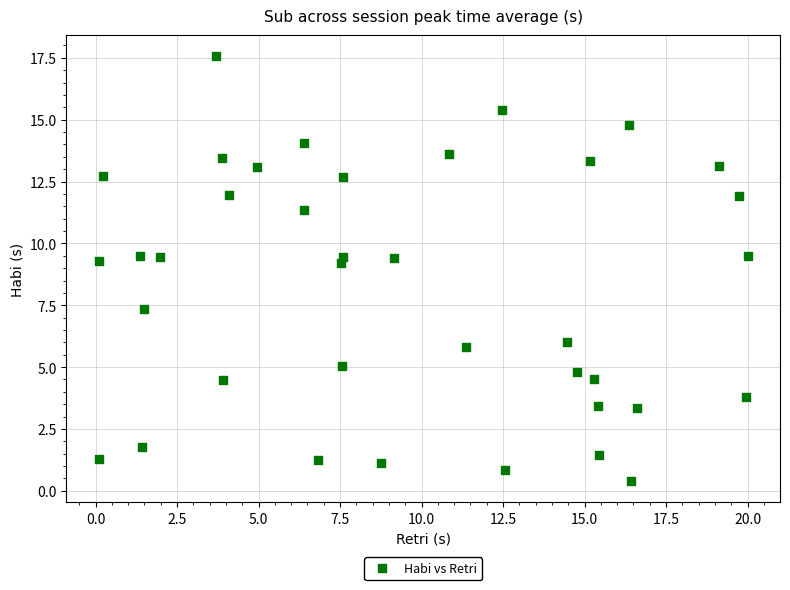

What is the range of Y values (max minus min)?

17.2